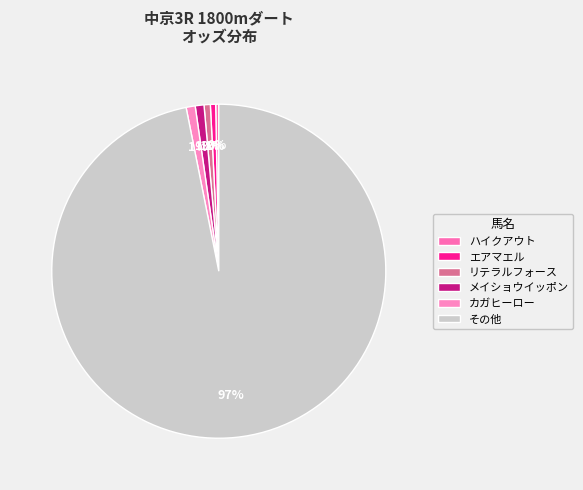

How many segments does this pie chart have?

6